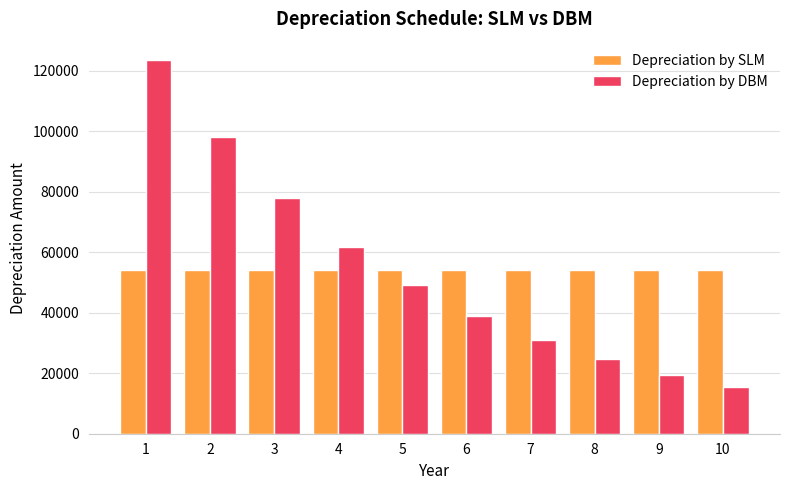

Which label corresponds to the smallest value in the chart?

10